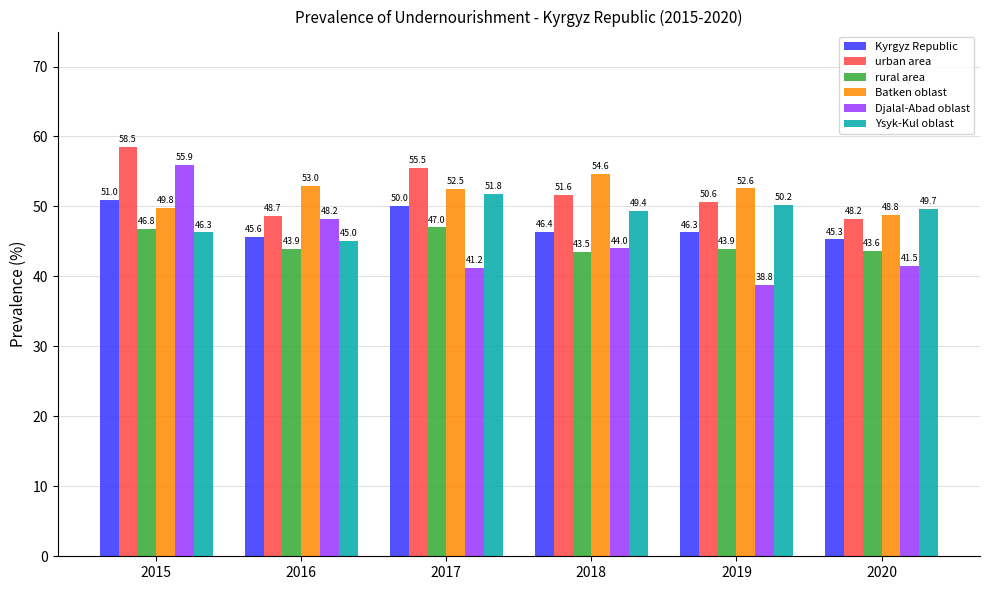

At which category does the chart reach its minimum across all series?

2019